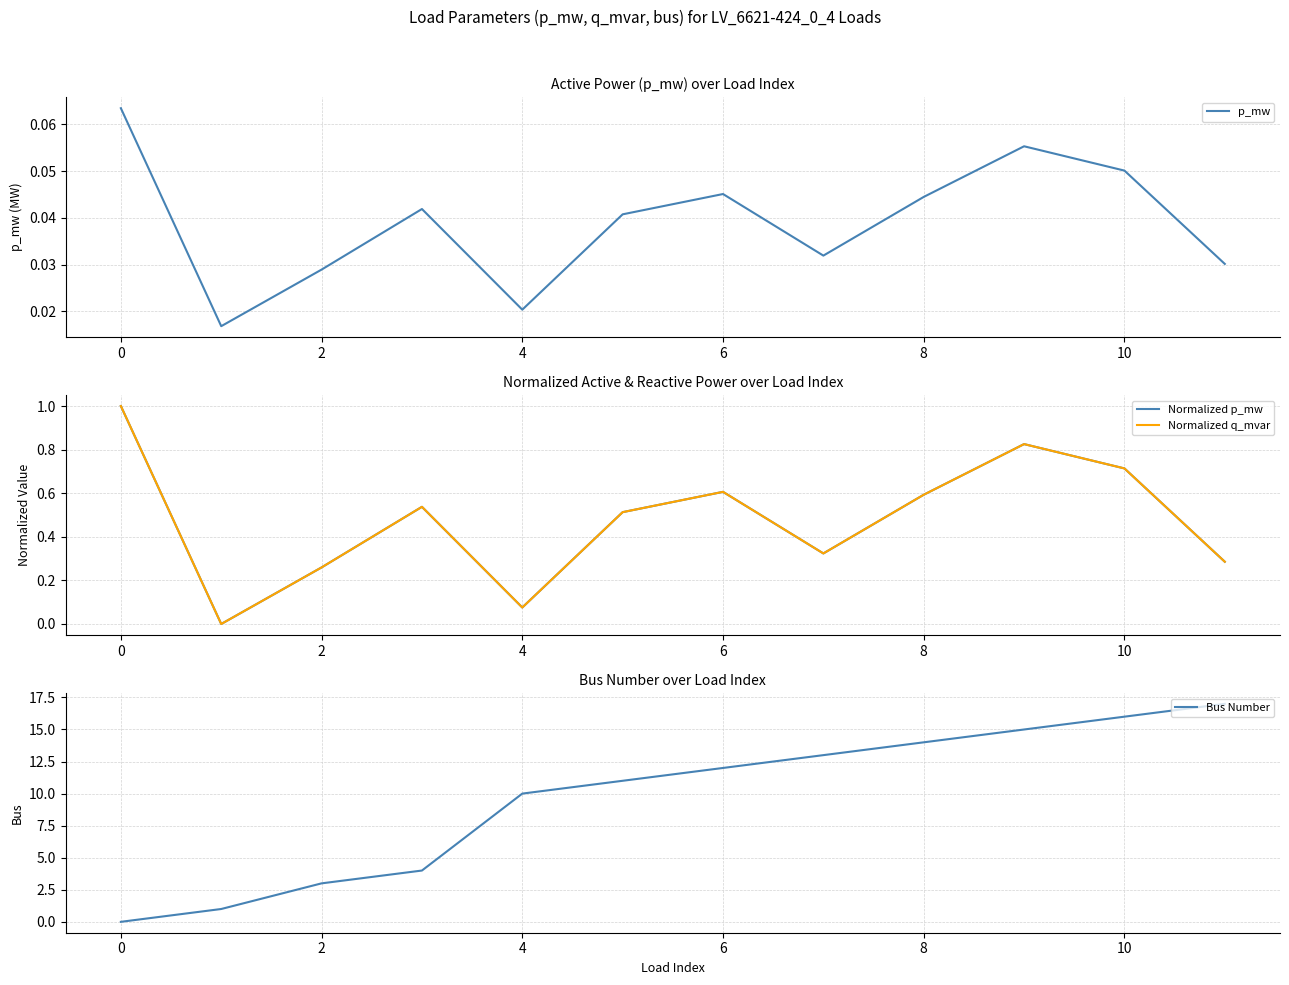

True or false: p_mw and Normalized q_mvar intersect in this chart.

True